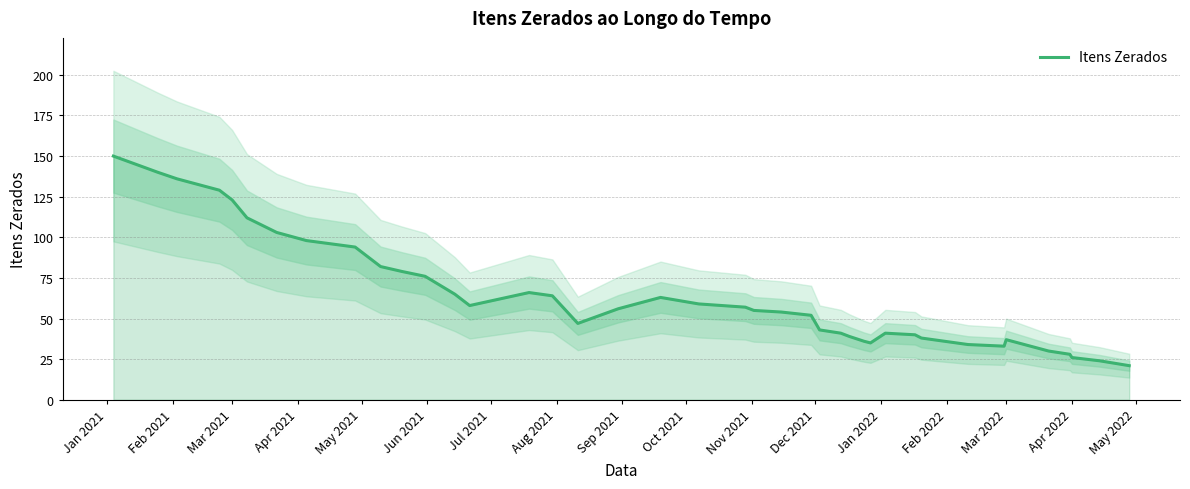

What is the lowest value of the Itens Zerados series?

21